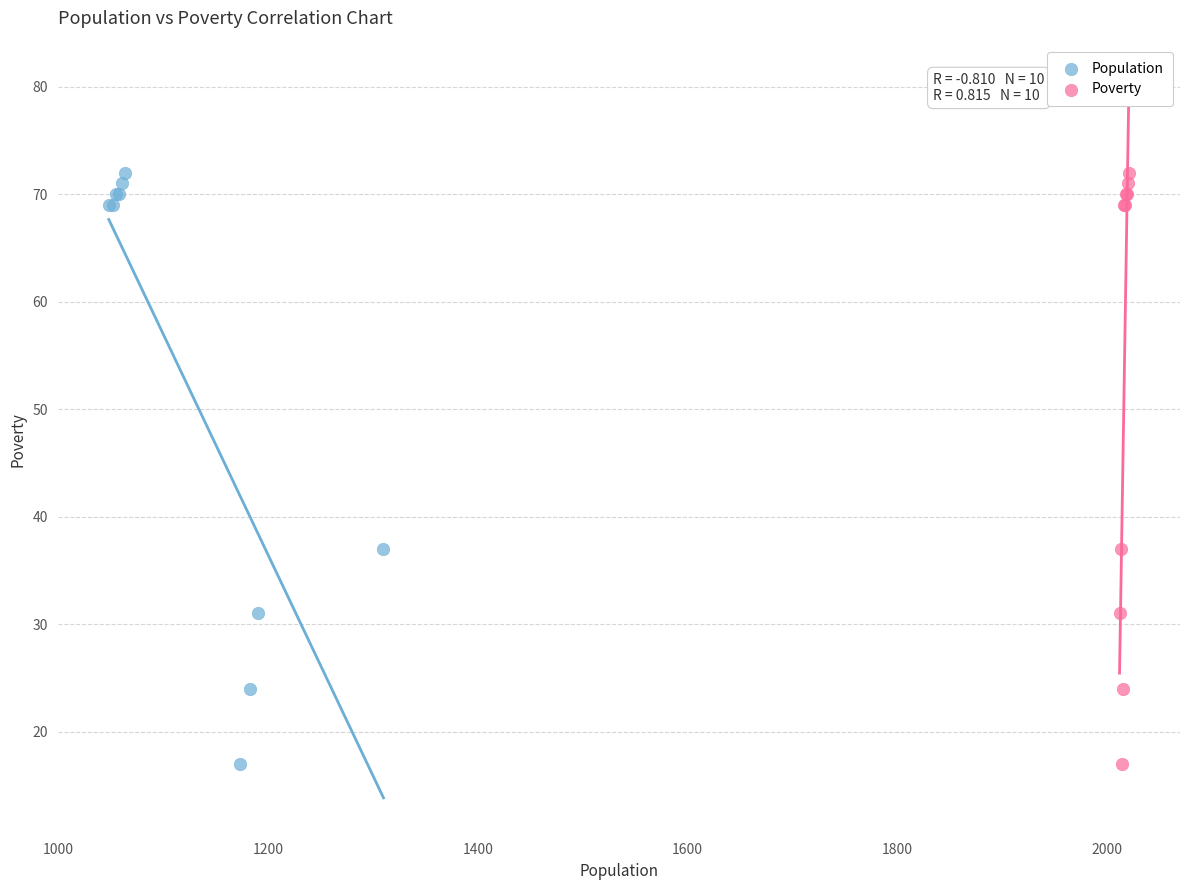

What are all the series names shown in the legend?

Population, Poverty